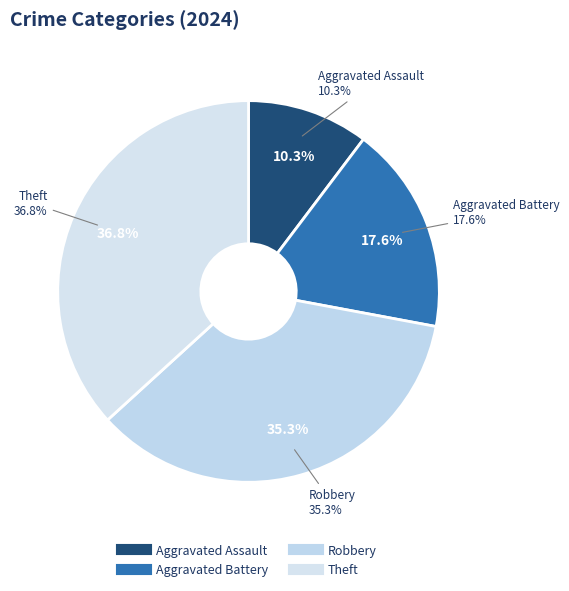

What is the ratio of the value at Theft to the value at Robbery?

1.0